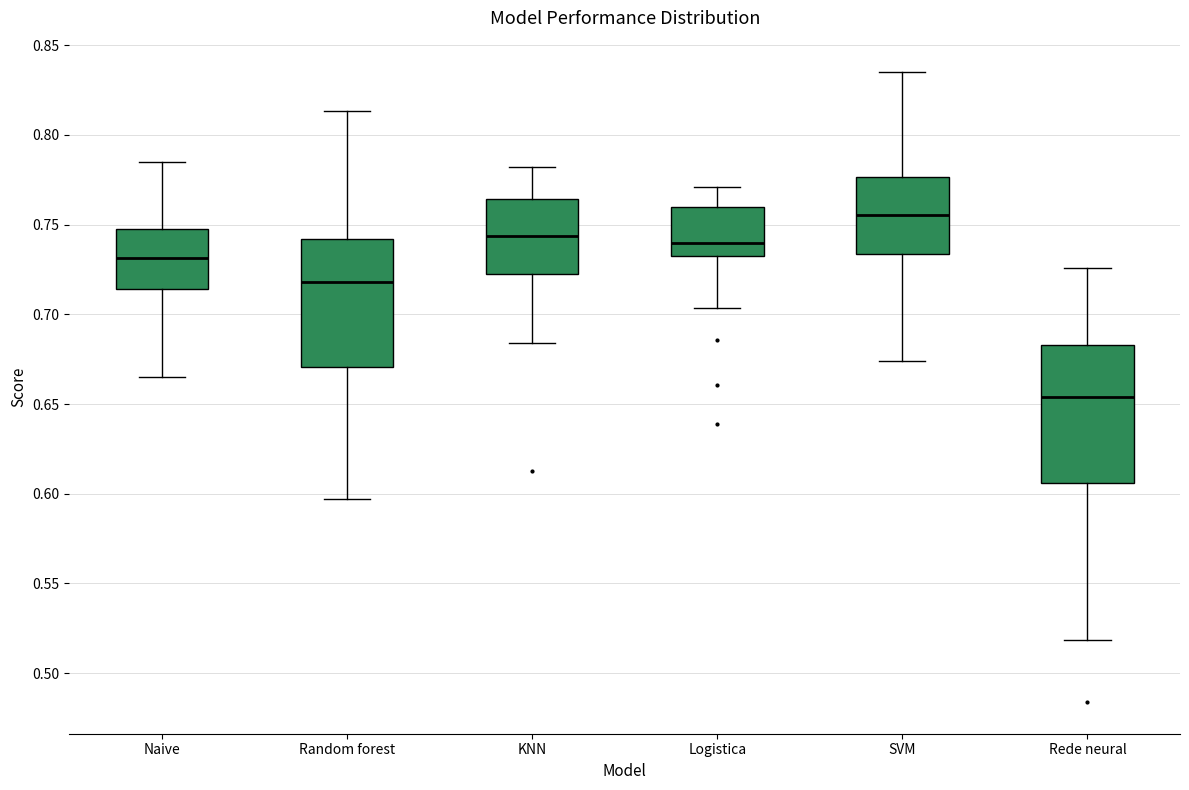

Comparing the boxes themselves (not the whiskers), which one is the tallest?

Rede neural